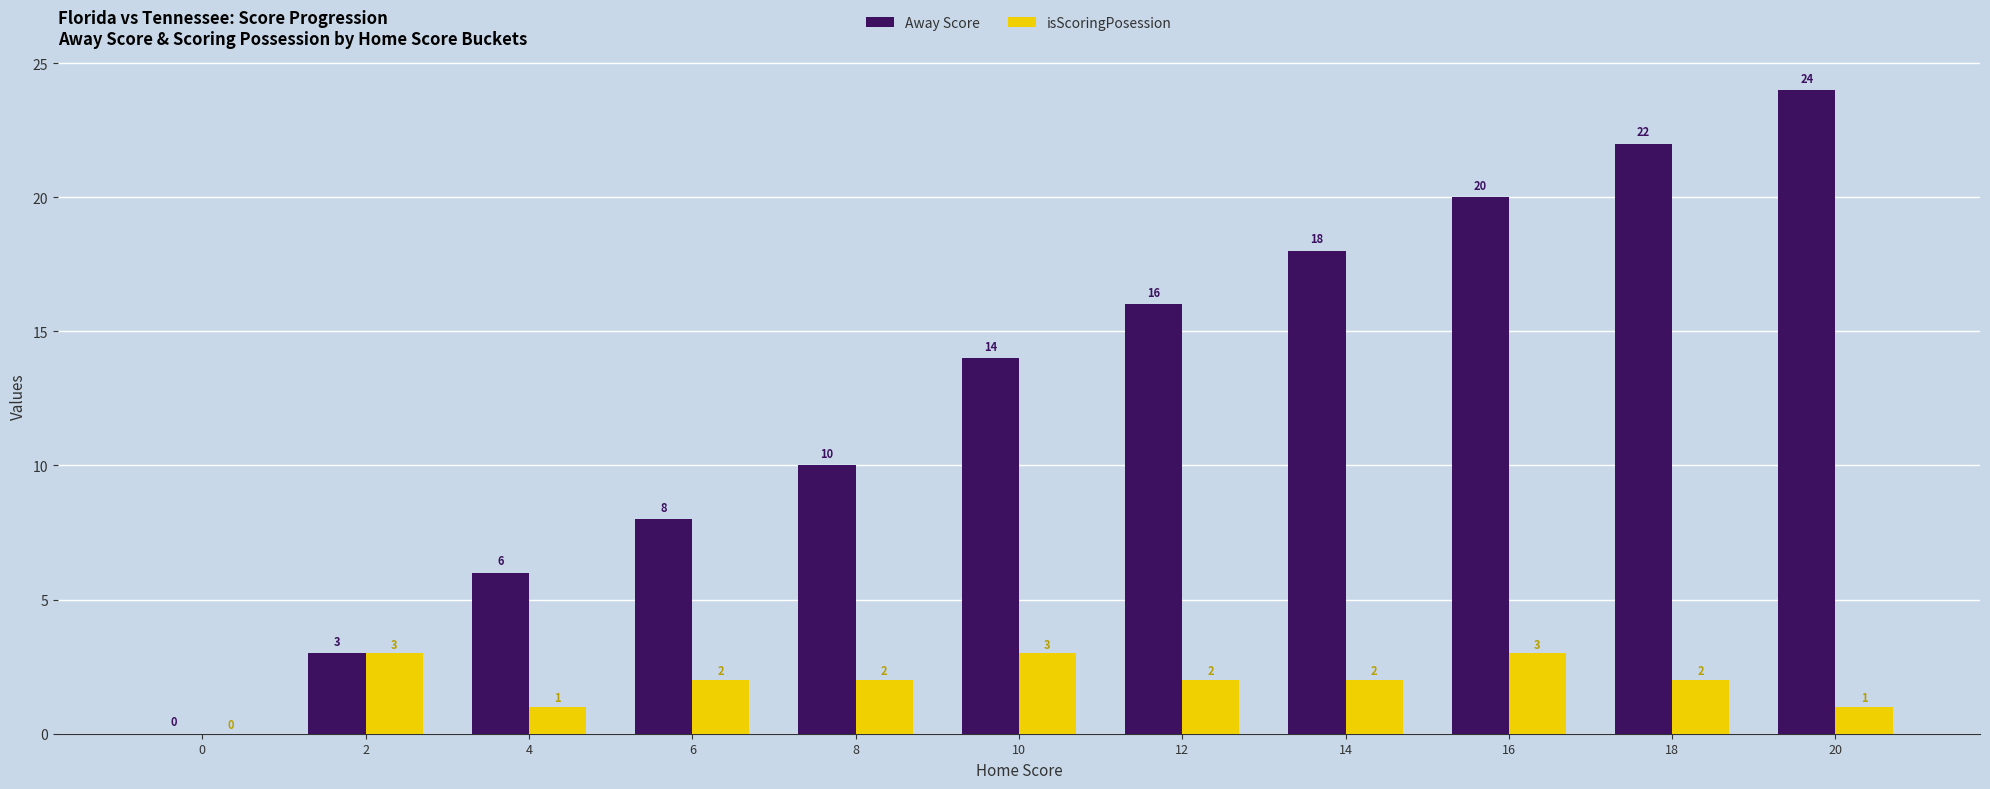

What is the greatest value displayed?

24